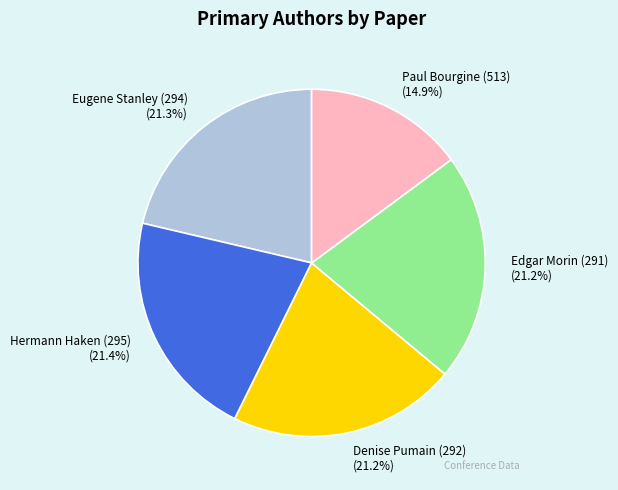

Which category has the smallest portion of the pie?

Paul Bourgine (513)